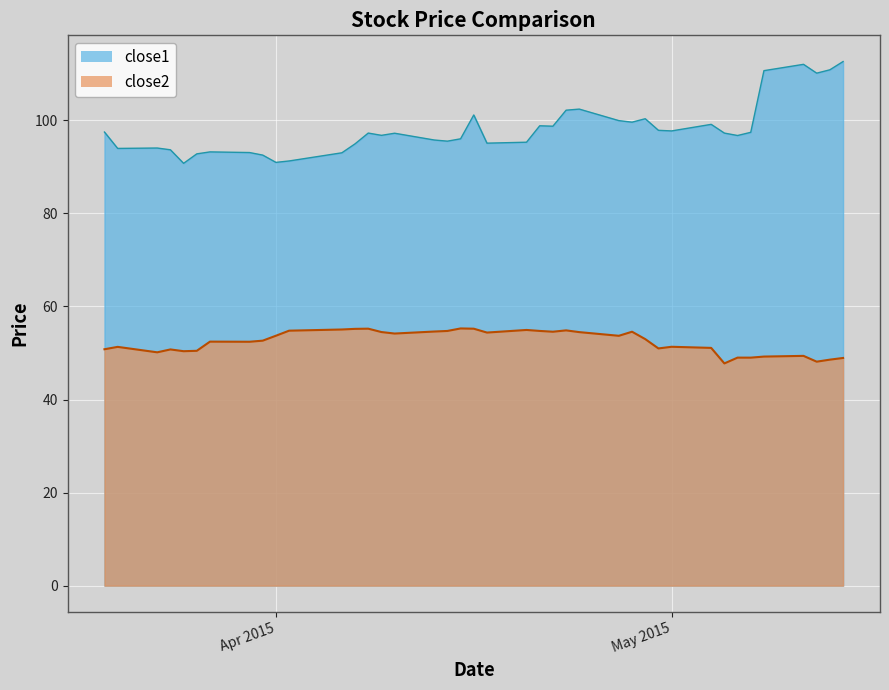

What is the sum of all close1 values?

3926.3